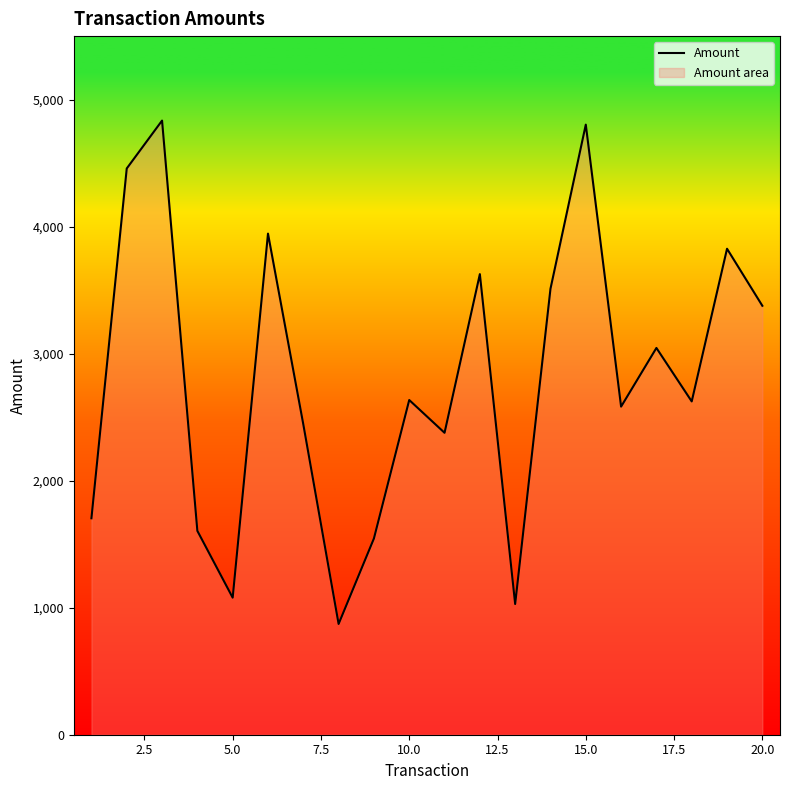

What is the difference between the maximum and minimum values?

3963